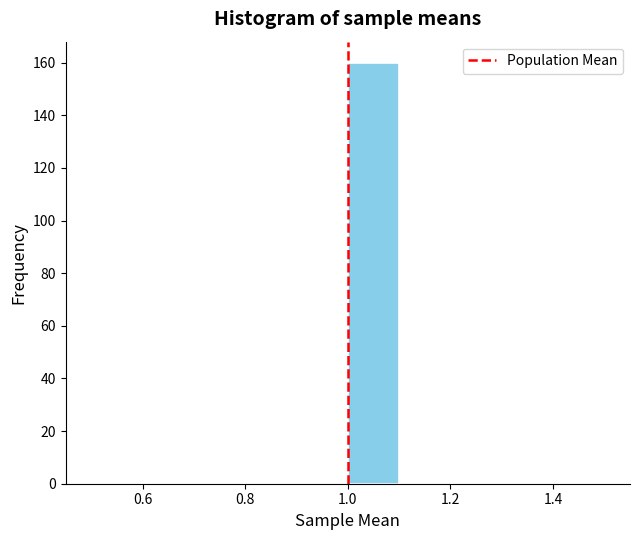

What is the height of the bar covering 1.0 to 1.1 on the x-axis? The values are not printed on the chart, so give them approximately, as read against the axis.

160